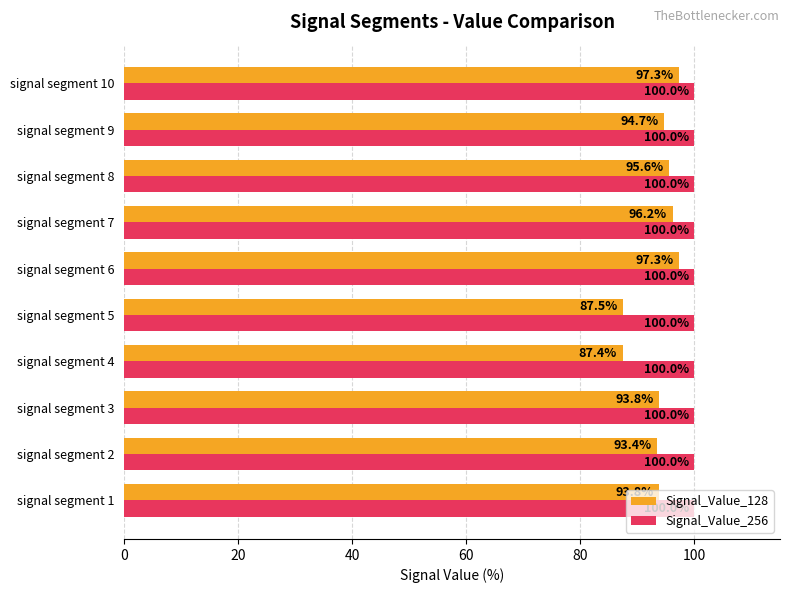

At how many categories does at least one series exceed 98?

10